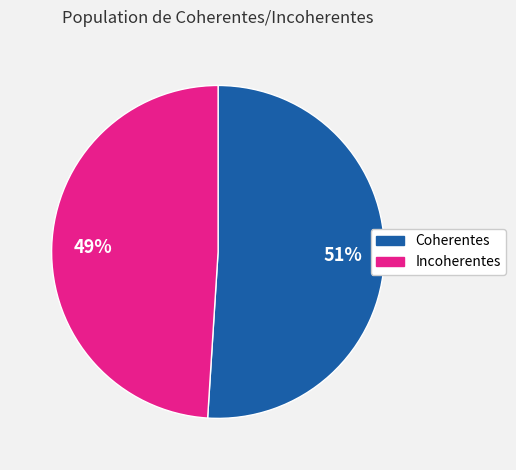

Is the sum of Incoherentes and Coherentes greater than half?

Yes